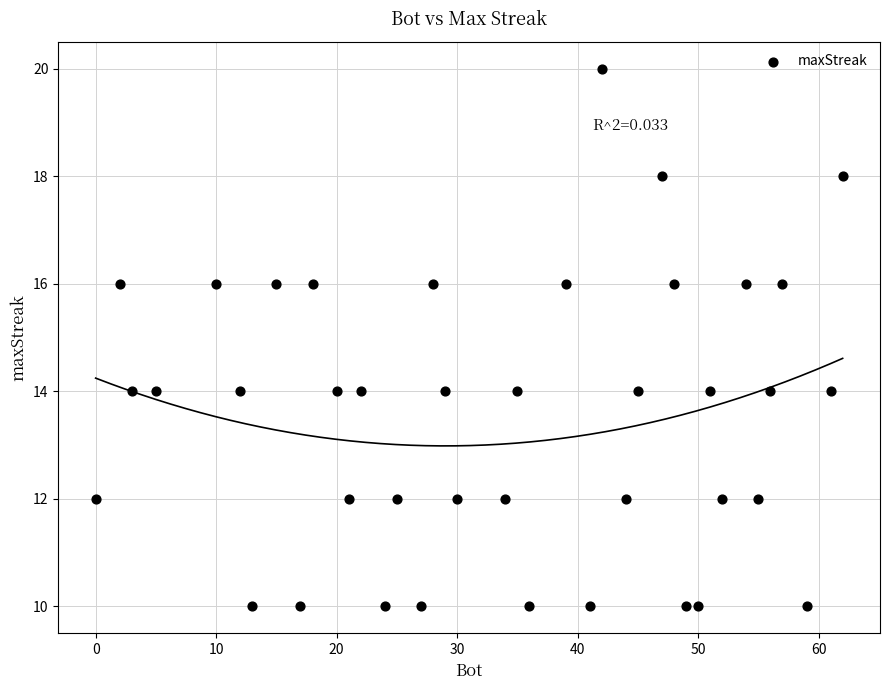

What is the range of X values (max minus min)?

62